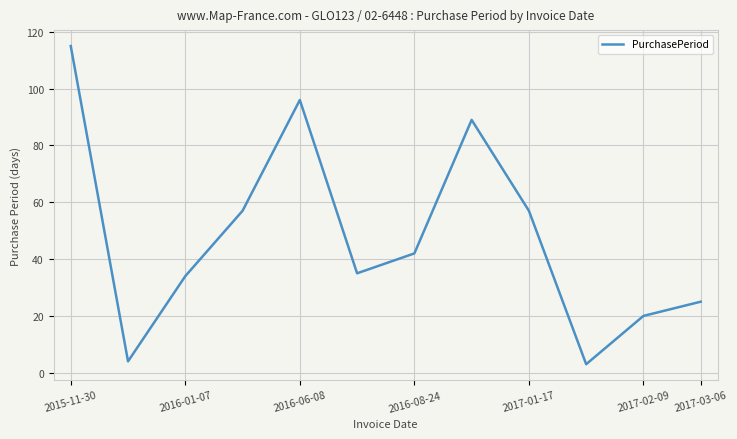

What is the greatest value displayed?

115